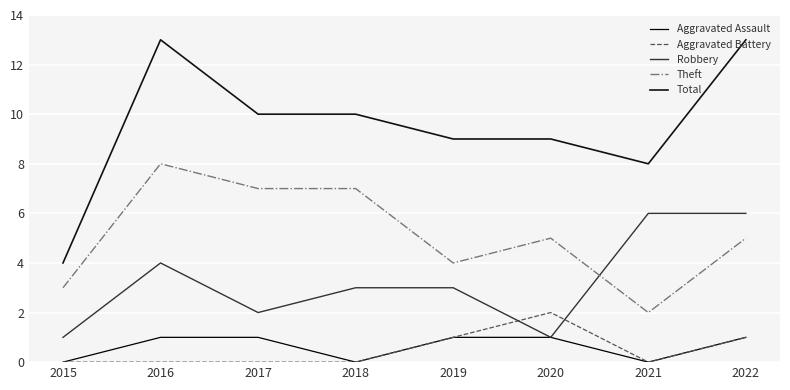

Is this an area chart (filled region under the line)?

No